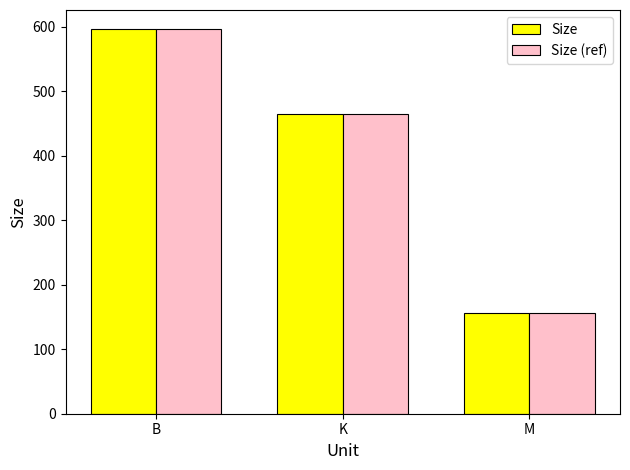

Where is Size (ref) nearest to the value 376?

K